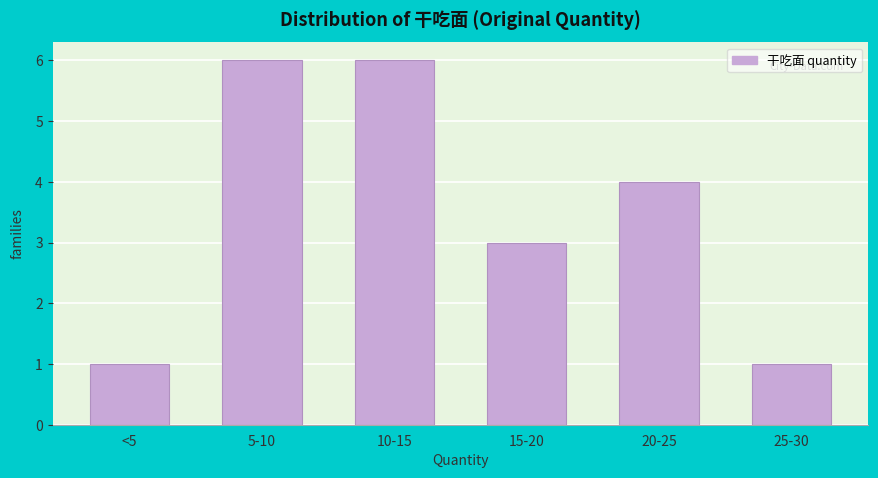

Reading left to right, list all the values displayed in this chart.

<5=1	5-10=6	10-15=6	15-20=3	20-25=4	25-30=1